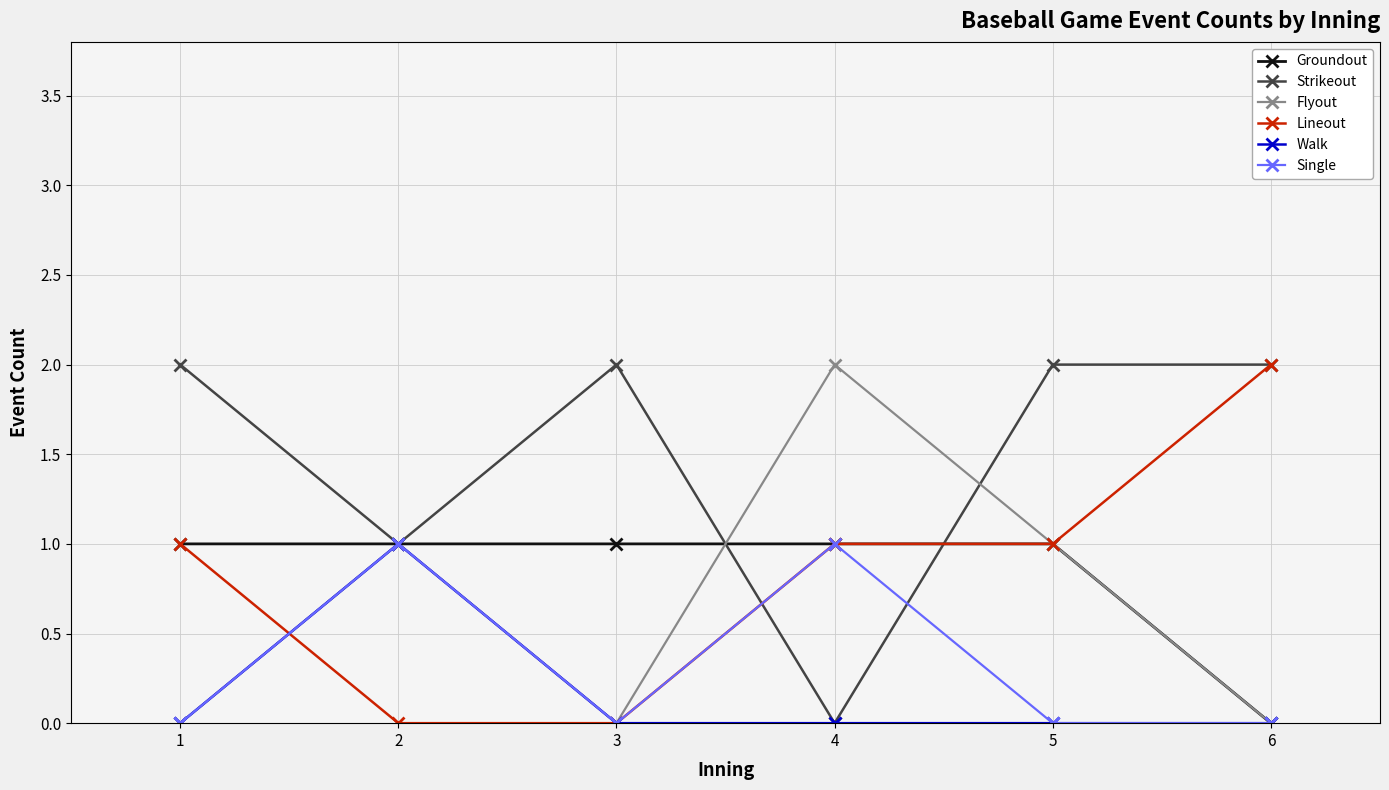

The Strikeout series shows 1 at 4. True or false?

False